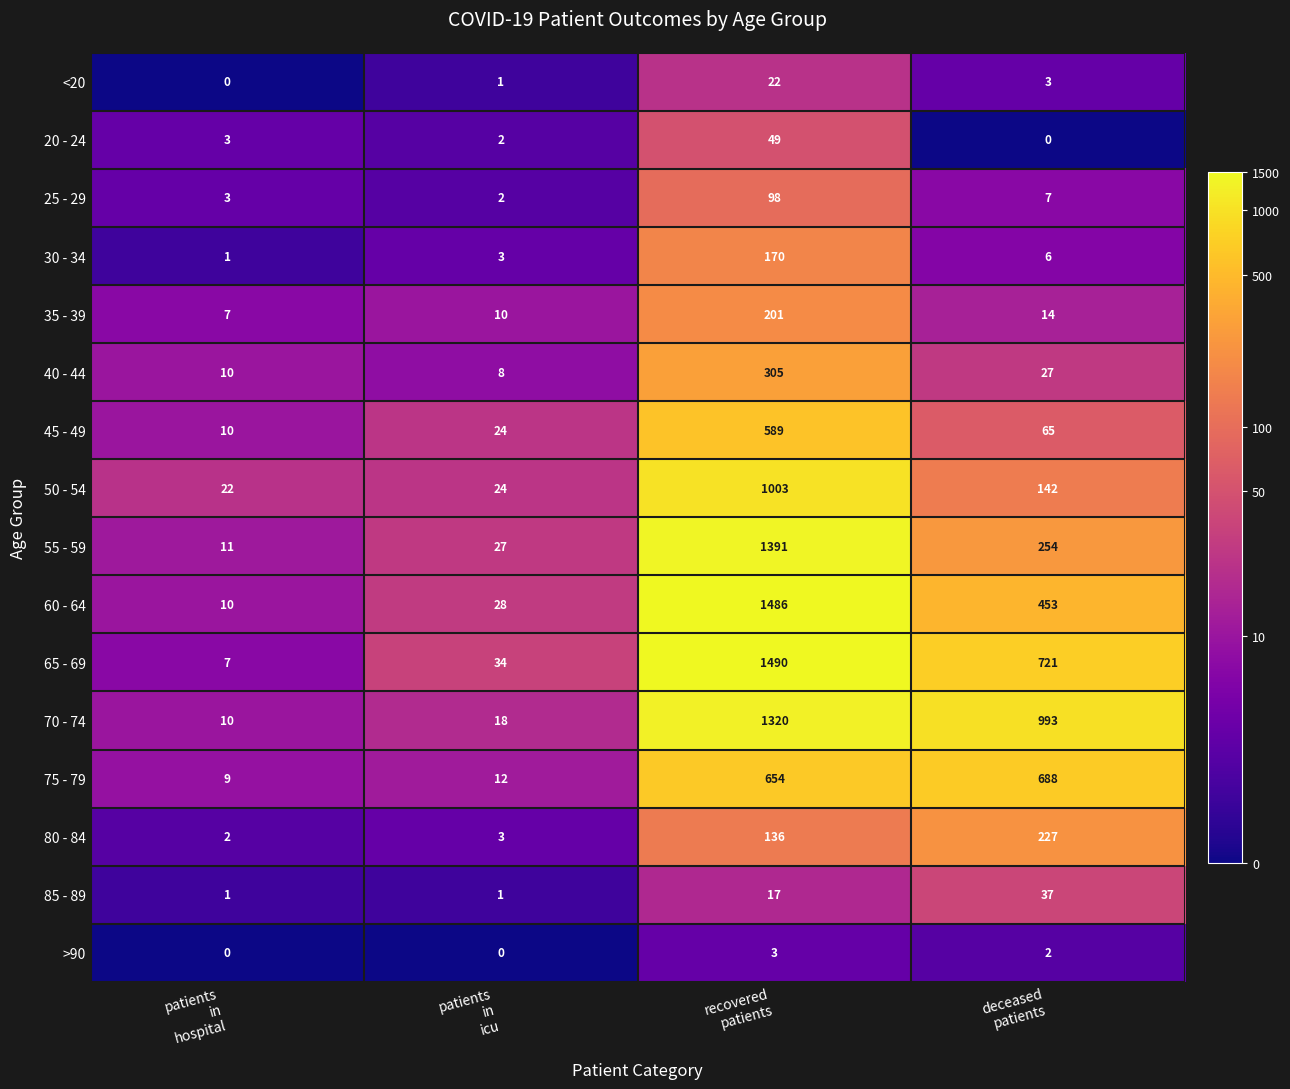

What is the total value across all series at patients
in
hospital?

106